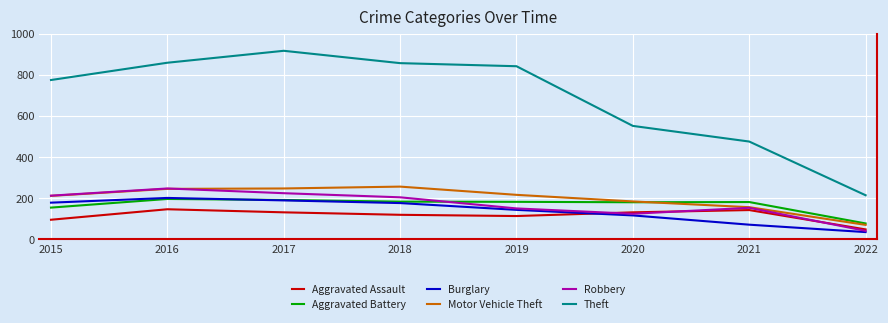

What is the spread (max minus min) of values at 2020?

435